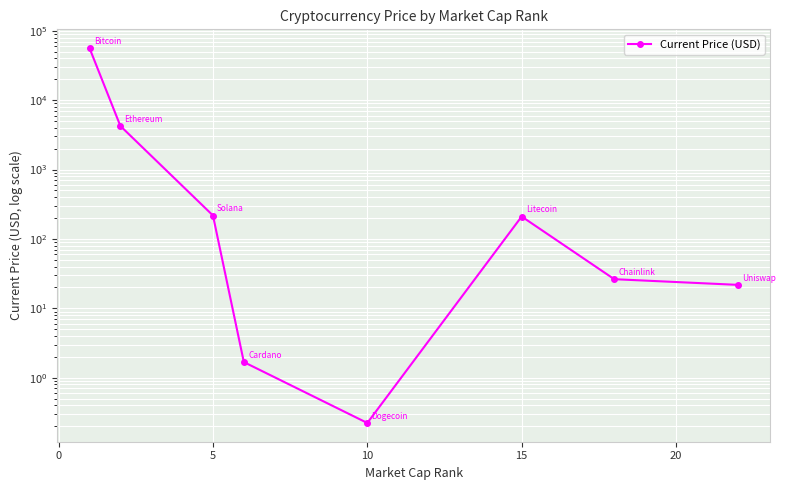

What is the difference between the second highest and second lowest values?

4251.1